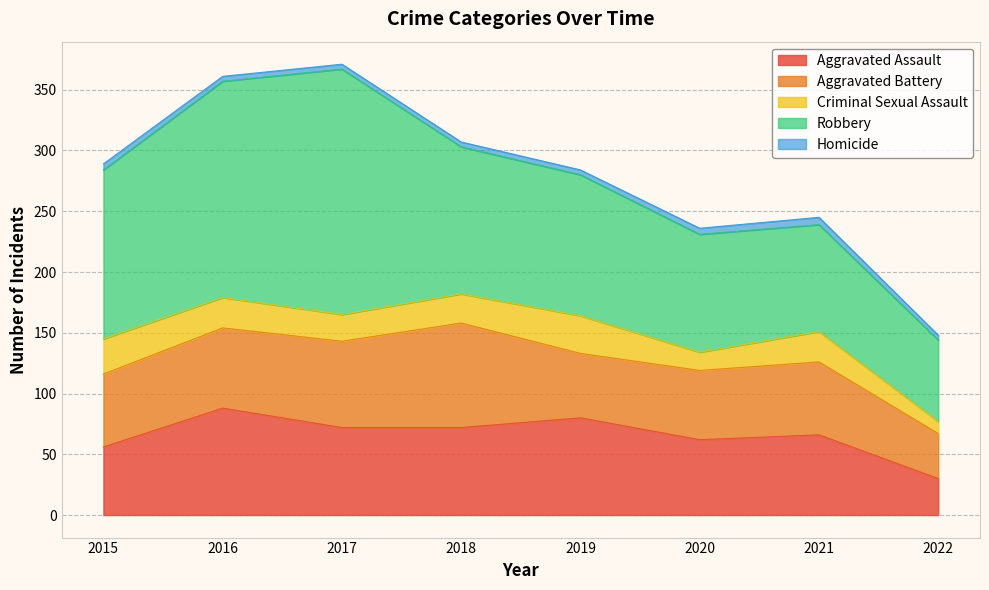

What is the difference between the maximum and minimum values in the Aggravated Battery series?

49